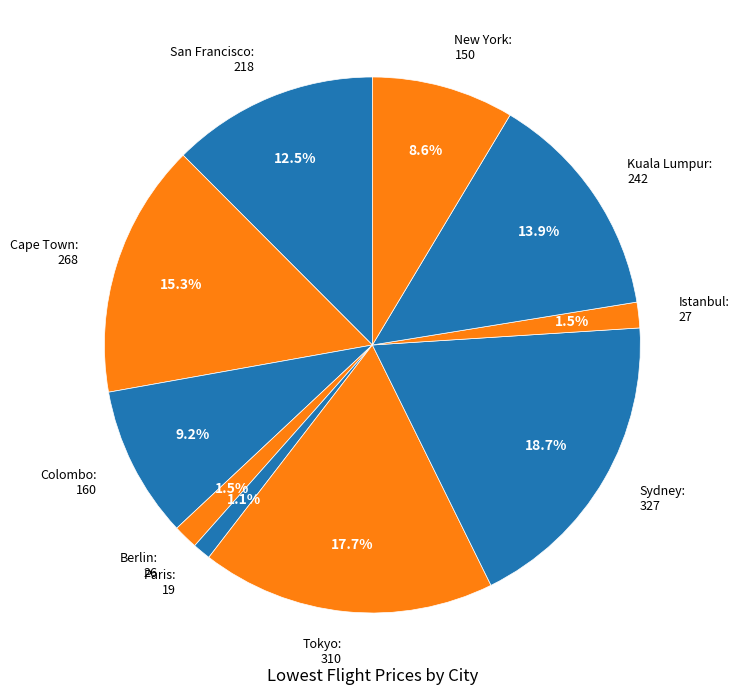

Which has a higher value, Tokyo: 310 or Cape Town: 268?

Tokyo: 310